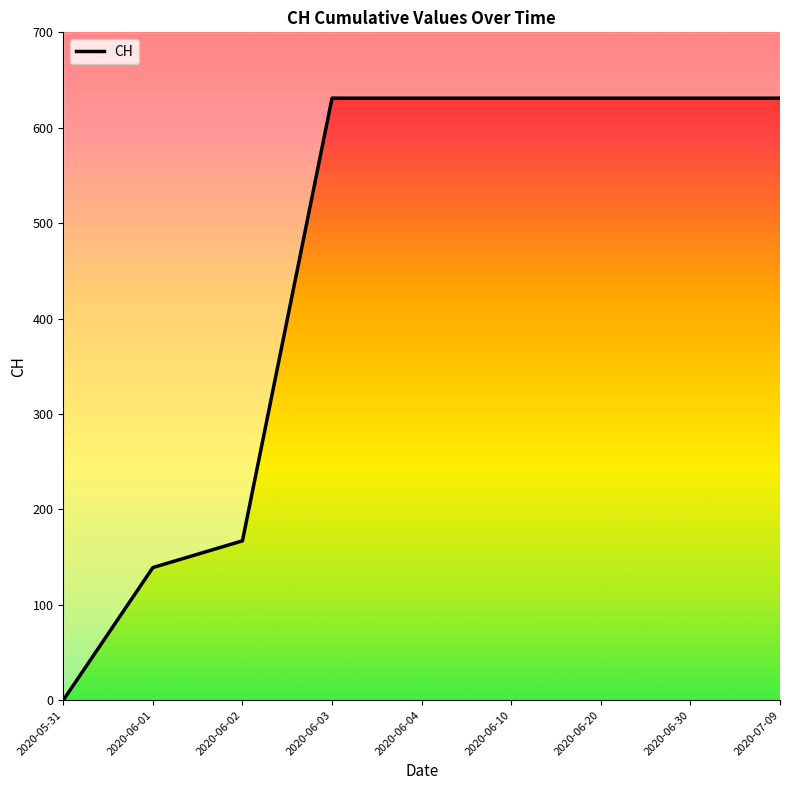

The value at 2020-06-20 is 827. True or false?

False